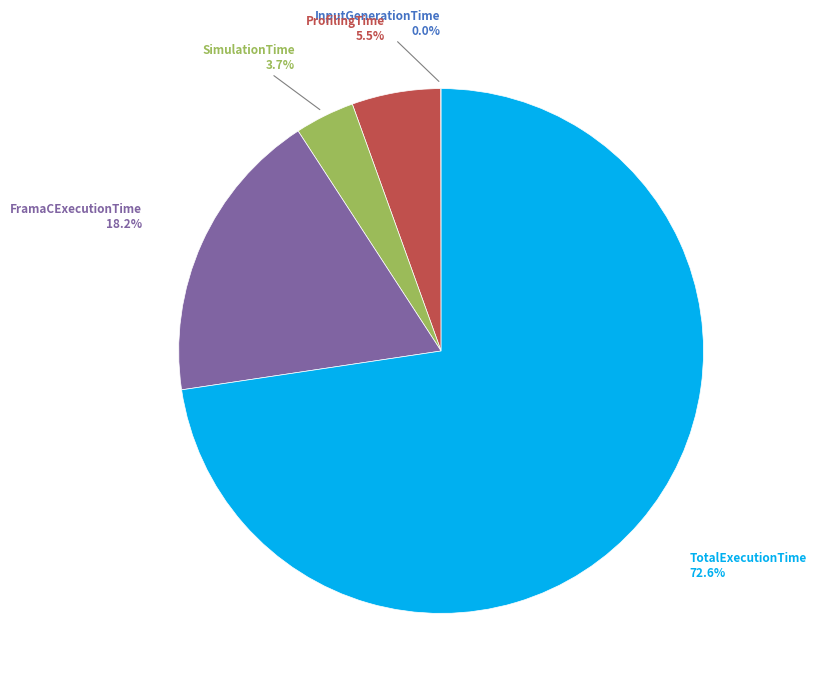

To the nearest percent, what is the average slice percentage?

20%